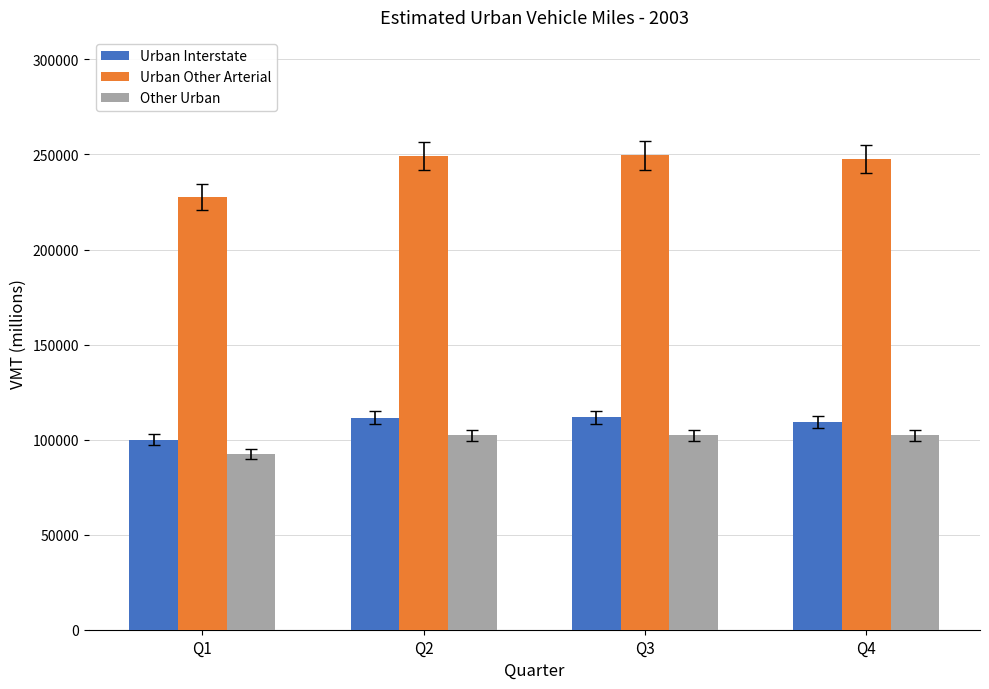

How many bars are there in each group?

3